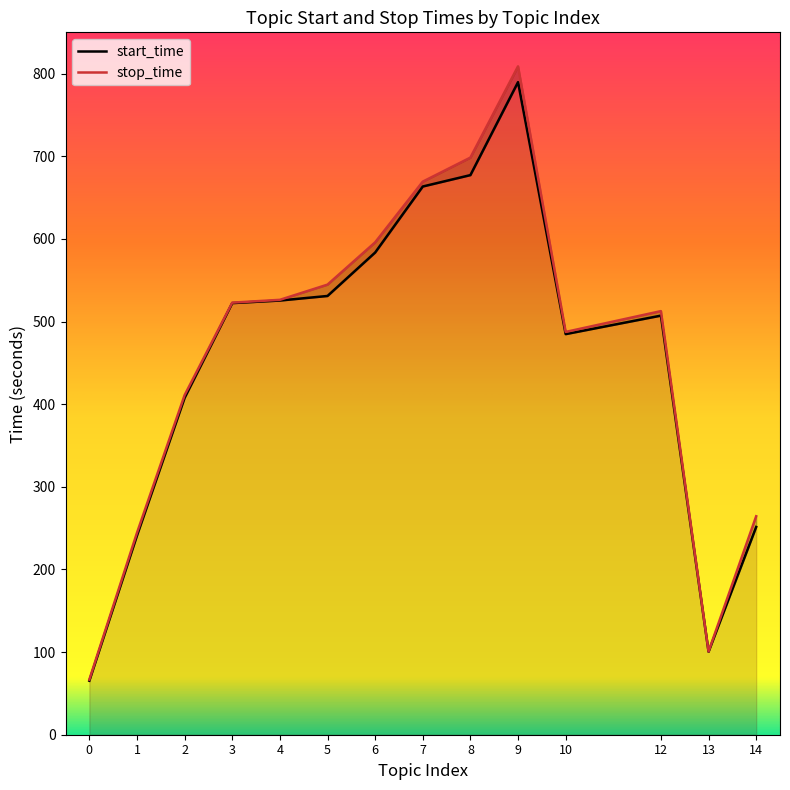

True or false: stop_time has a value of 27.6 at 13.

False